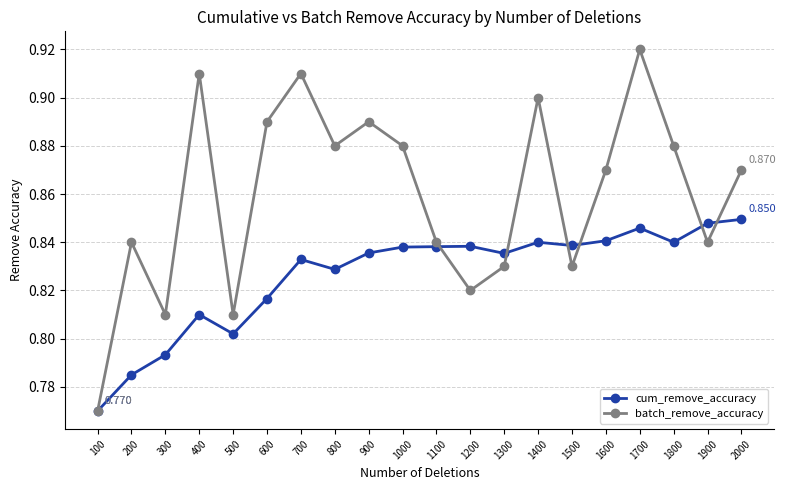

True or false: batch_remove_accuracy has more than 2 interior local peaks.

True